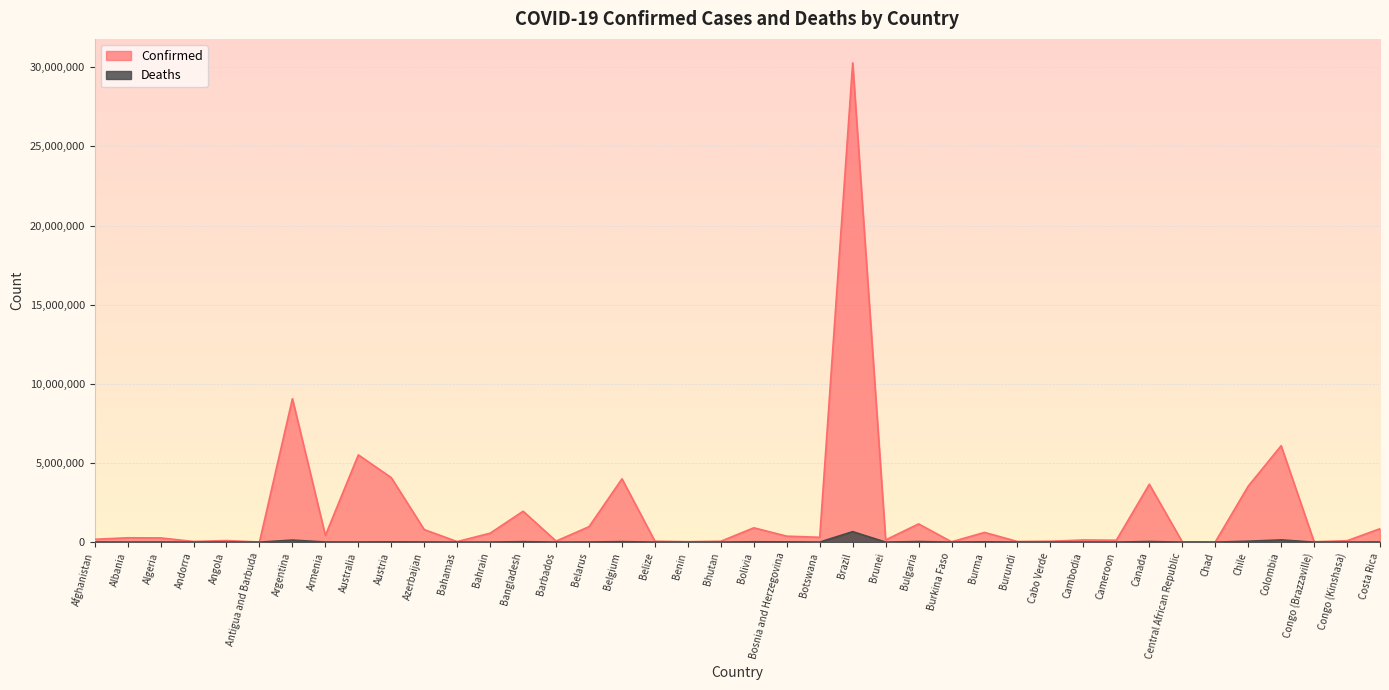

What value does the Deaths series have at Albania?

3496